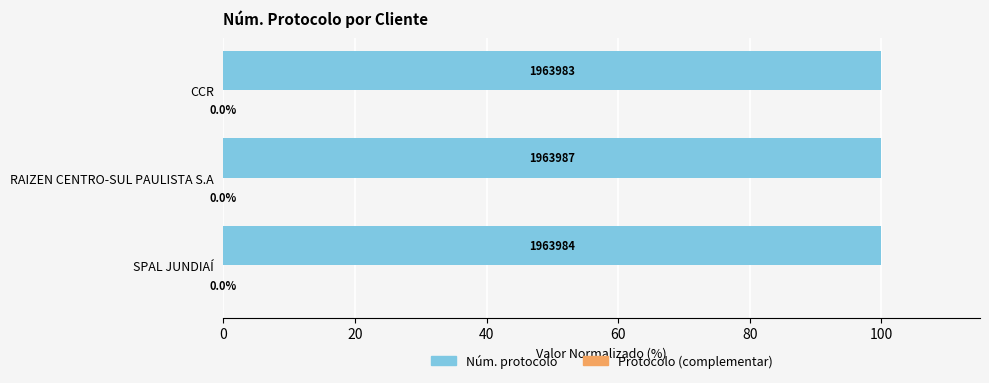

What is the total value across all series at RAIZEN CENTRO-SUL PAULISTA S.A?

100.0